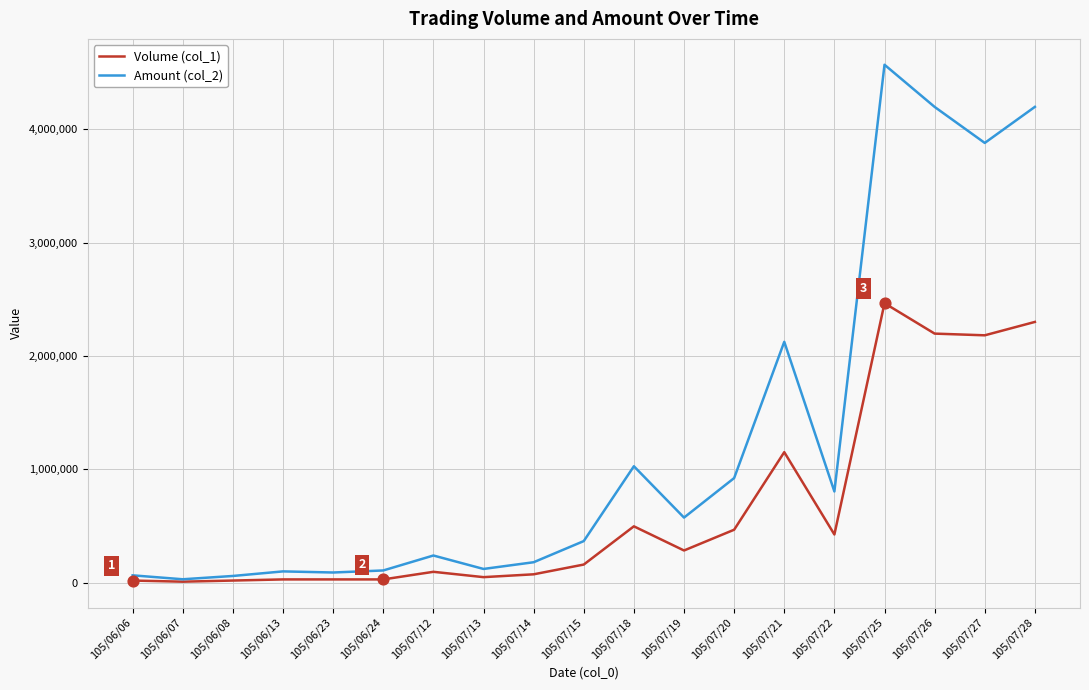

Which series has the widest spread of values?

Amount (col_2)